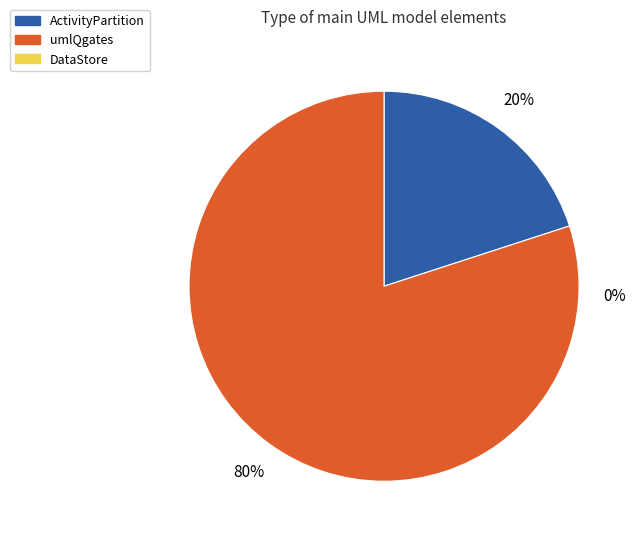

What percentage do DataStore and umlQgates together represent?

80.0%